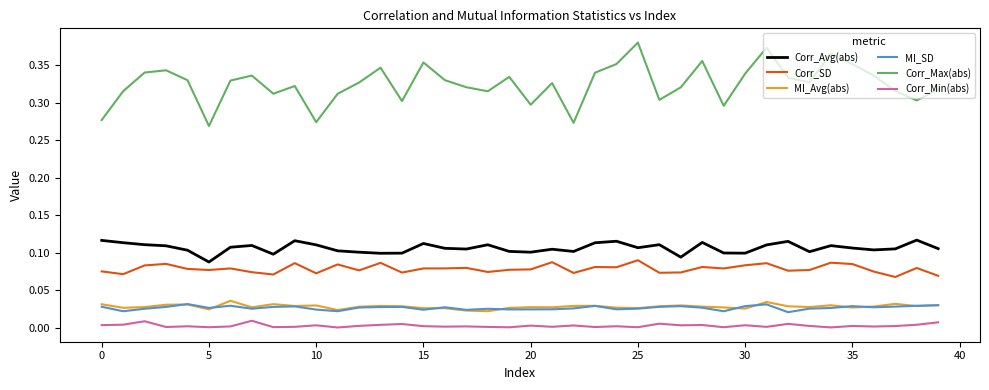

True or false: Corr_Min(abs) and Corr_SD intersect in this chart.

False